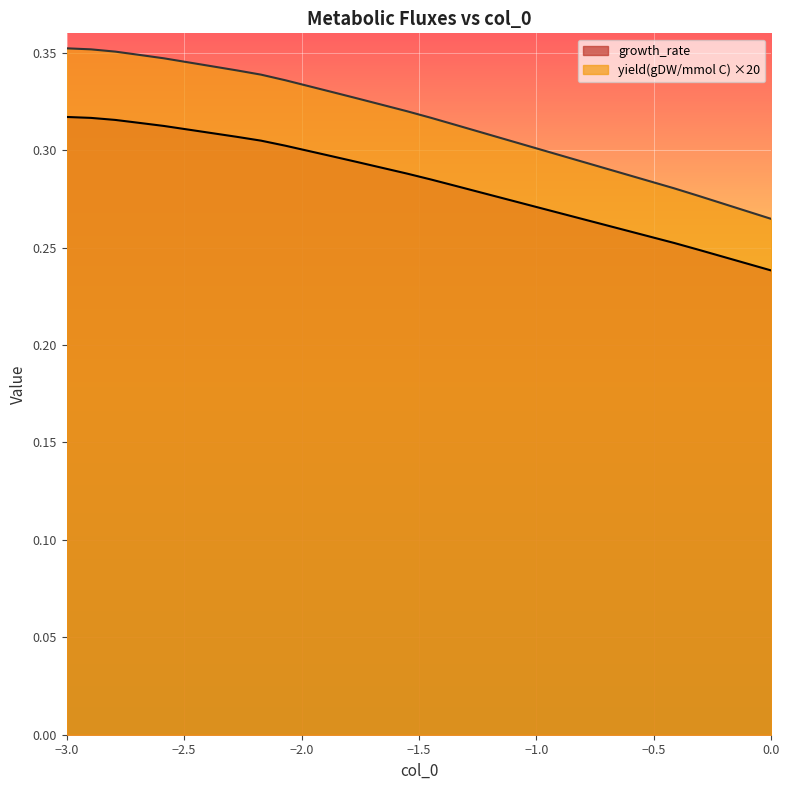

Which series has the largest total across all categories?

yield(gDW/mmol C) ×20